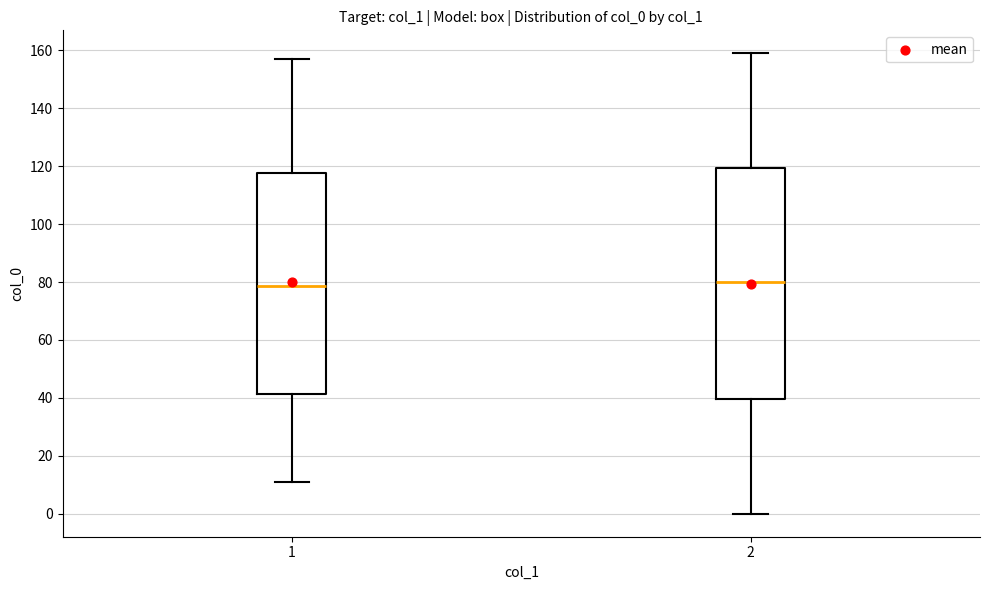

Reading left to right, read every box against the y-axis: the position of its median line, the range the box covers, and the ends of its whiskers. The values are not printed on the chart, so give them approximately, as read against the axis.

1: median 78, box 42 to 118, whiskers 12 to 158
2: median 80, box 40 to 120, whiskers 0 to 160